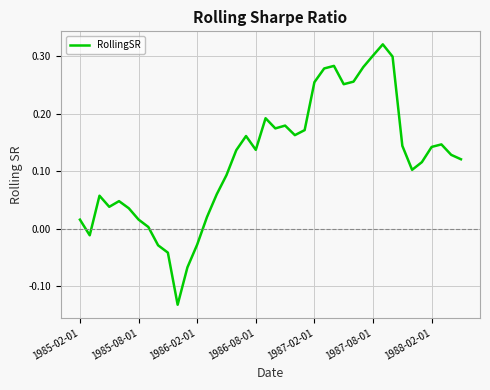

Is this an area chart (filled region under the line)?

No